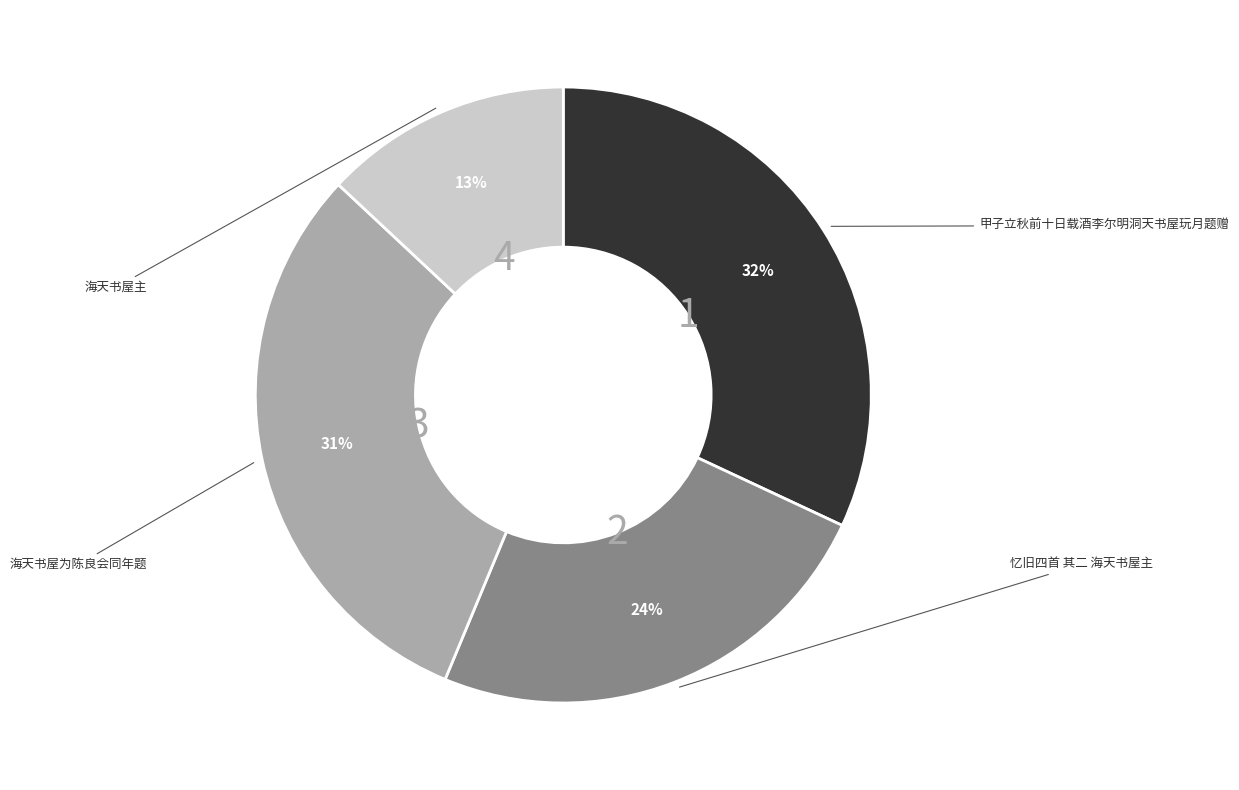

To the nearest percent, what is the difference between the largest and smallest slice percentages?

19%